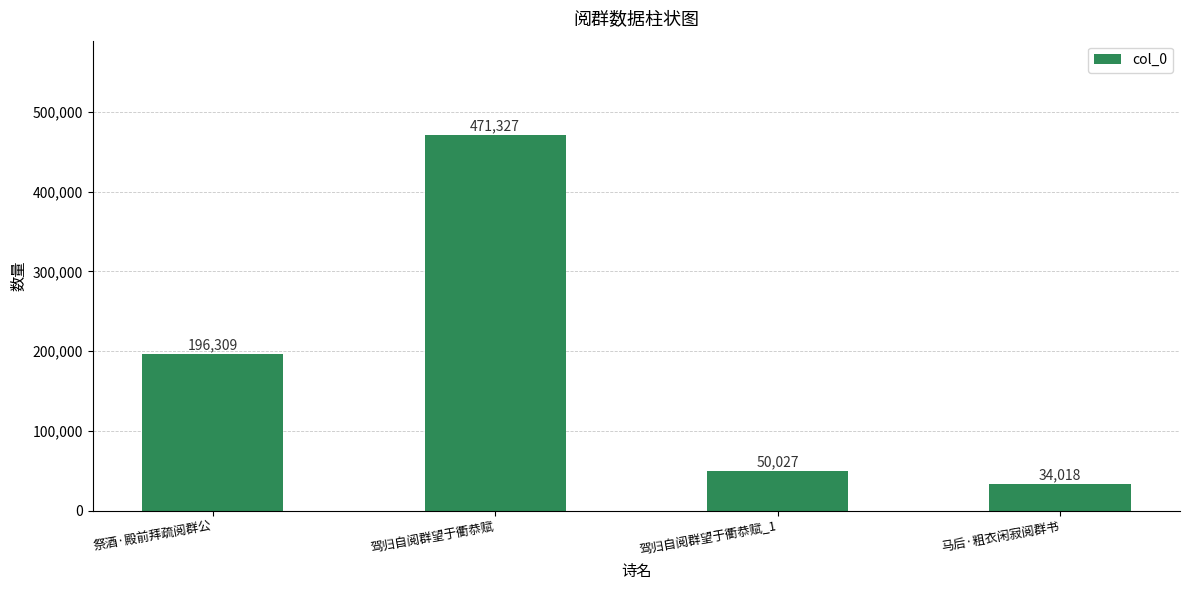

What is the ratio of the value at 驾归自阅群望于衢恭赋 to the value at 马后·粗衣闲寂阅群书?

13.9